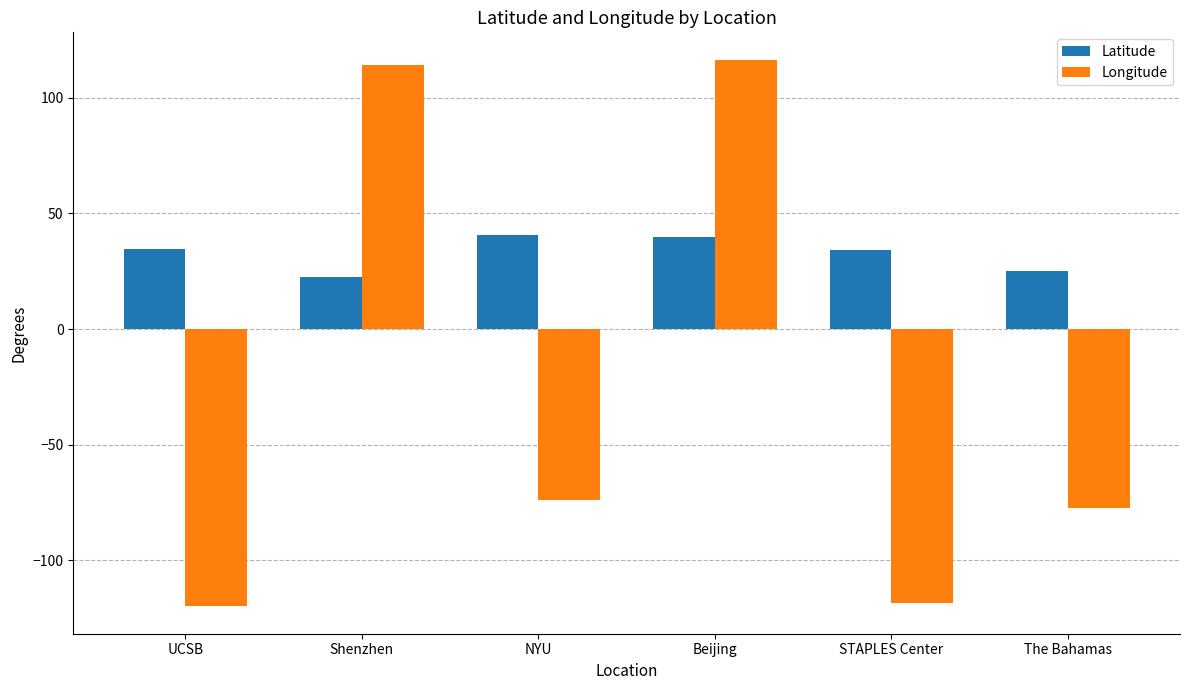

What is the maximum value for Longitude?

116.4